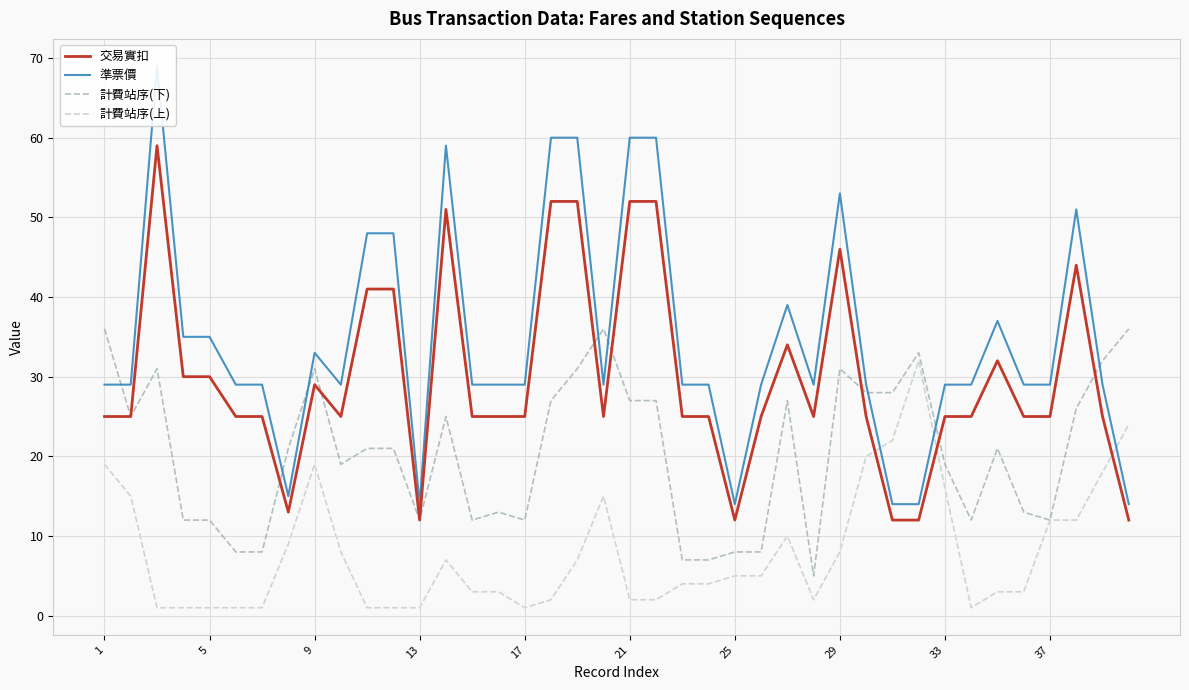

In 計費站序(下), how many points are lower than both neighbors (excluding endpoints)?

8